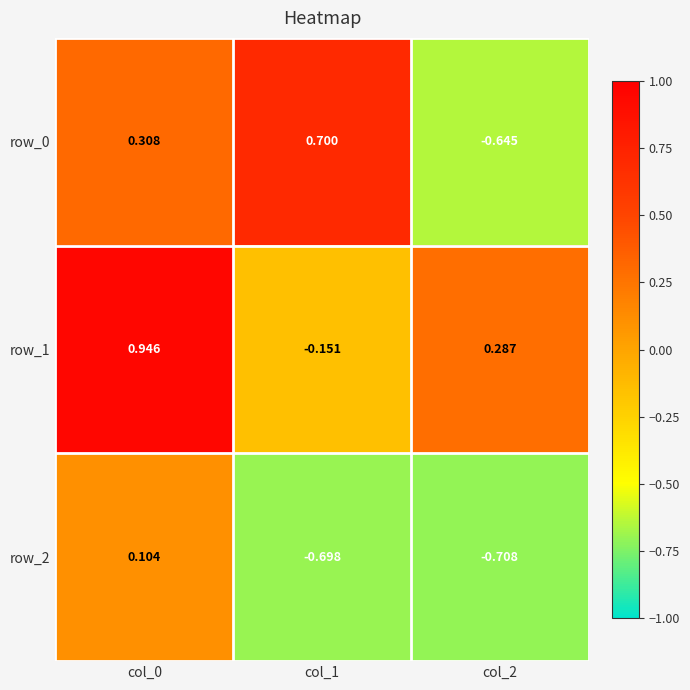

Which series has the largest total across all categories?

row_1